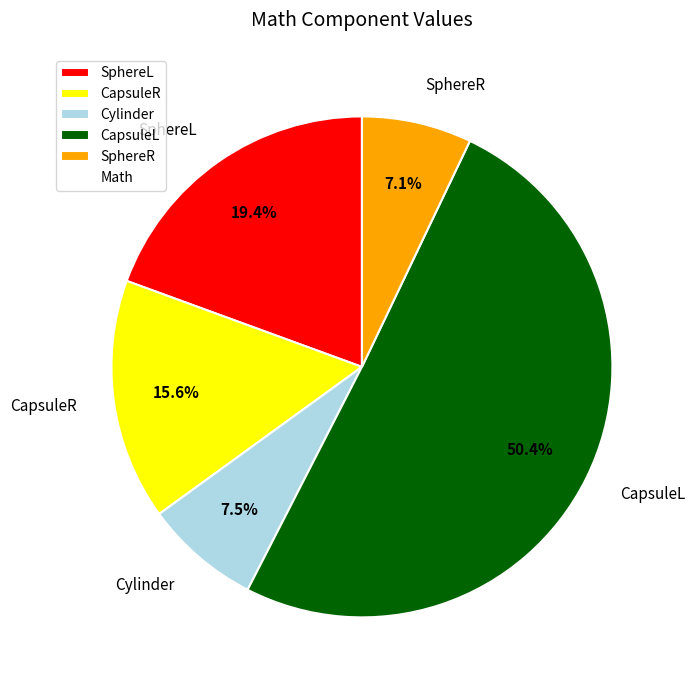

To the nearest percent, what percentage of the pie is SphereR?

7%